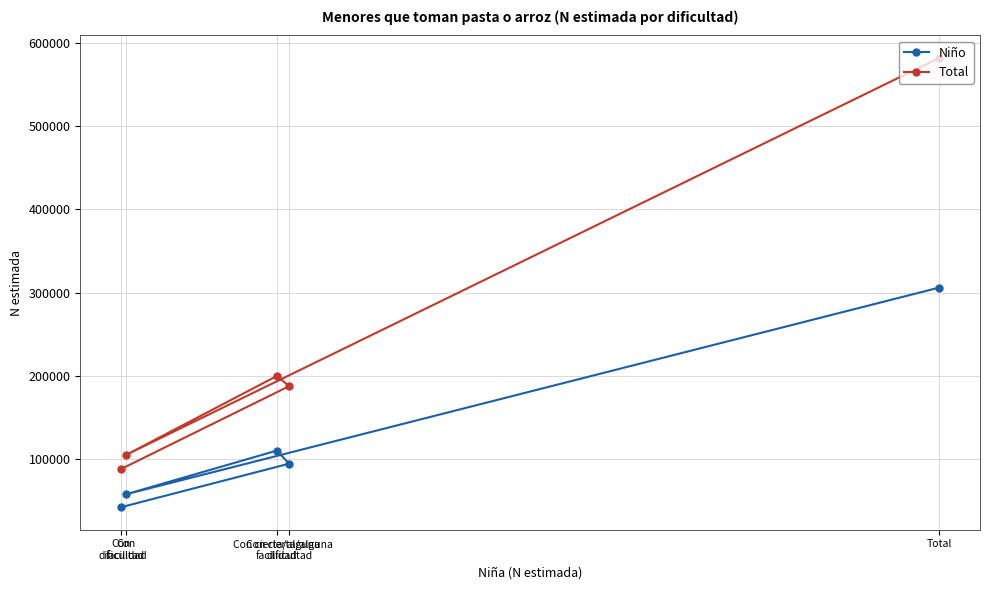

What is the value of the Total point at the 3rd from the left?

200047